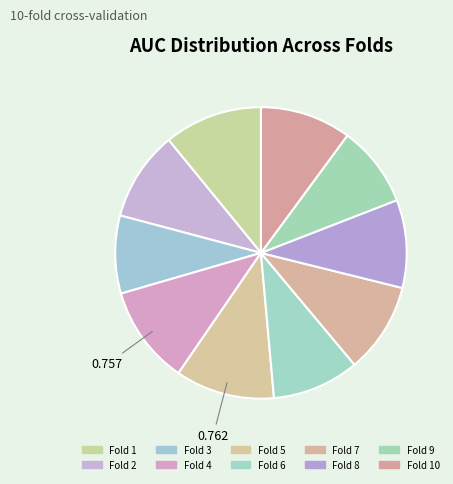

Count the number of slices in the pie.

10